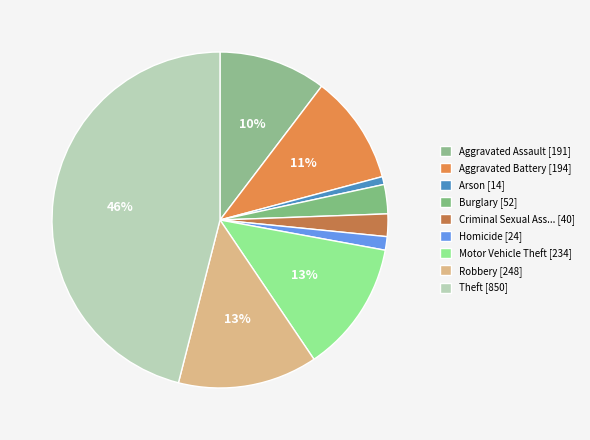

Count the number of slices in the pie.

9